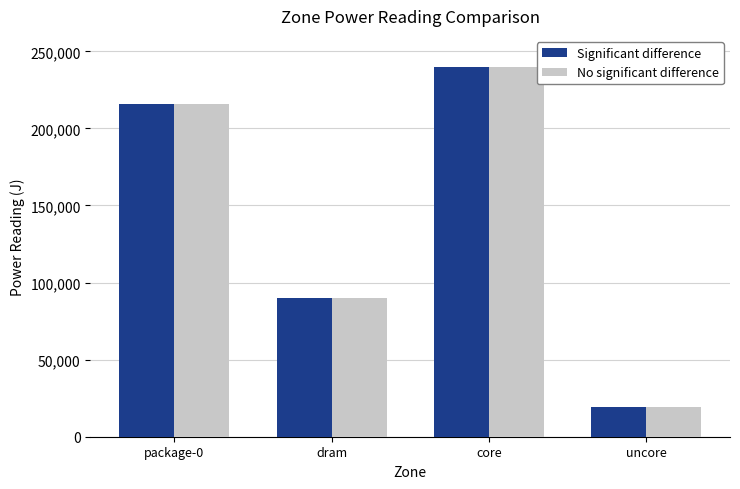

At how many categories does at least one series exceed 56476?

3